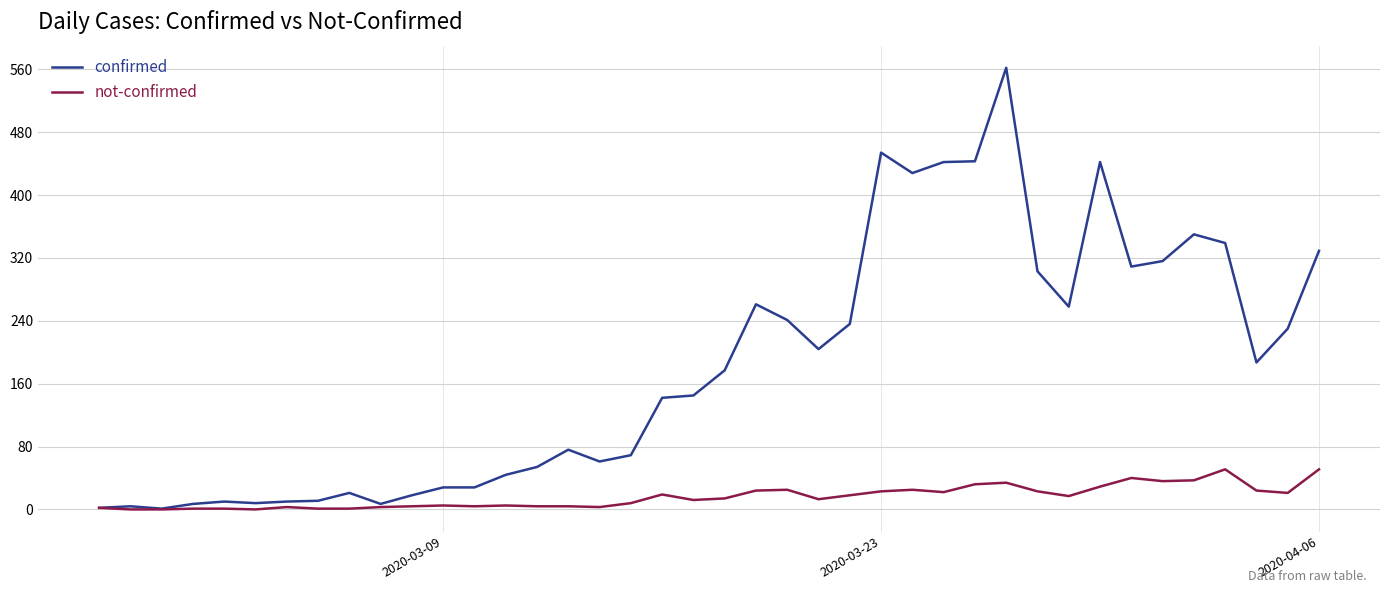

What is the highest value of the not-confirmed series?

51